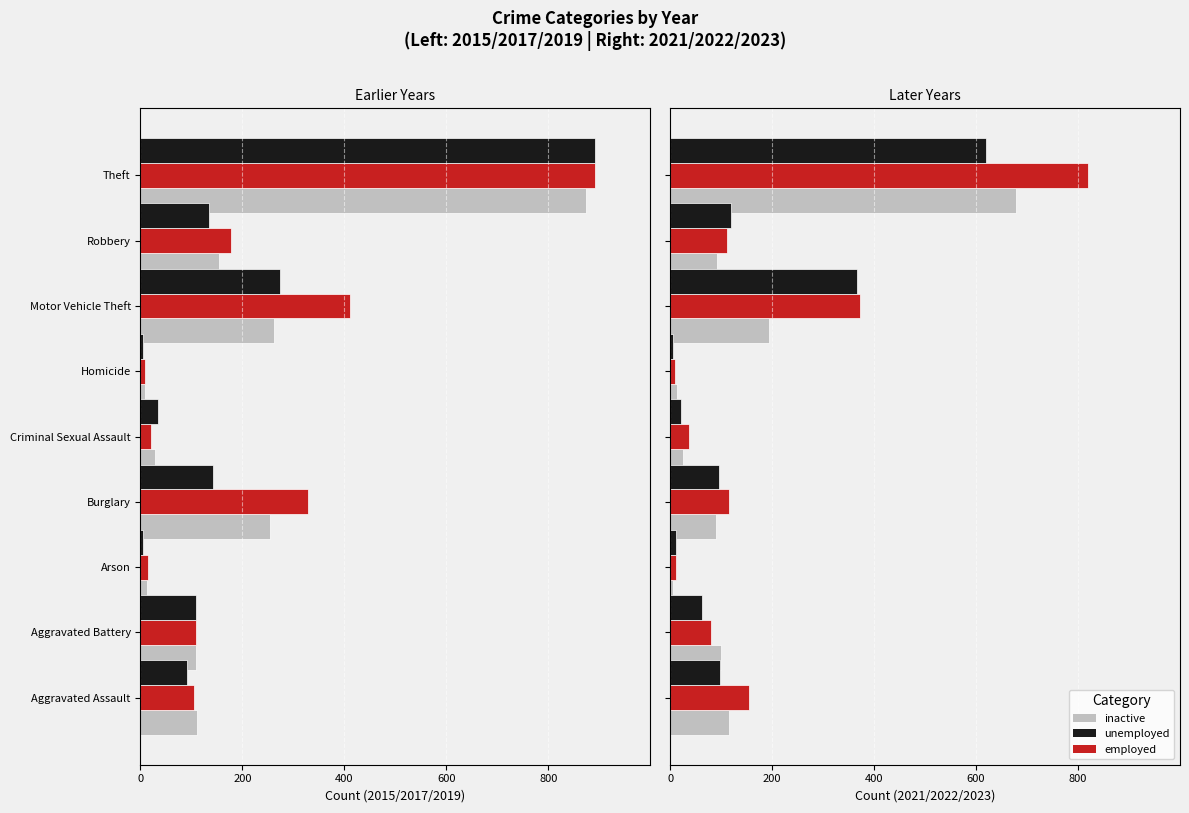

True or false: 2023 (unemployed) has a value of 62 at Aggravated Battery.

True